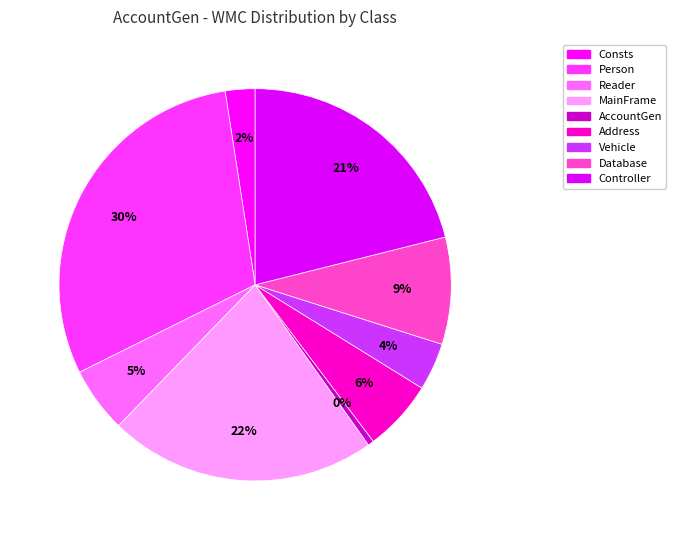

Is Controller the majority of the pie?

No